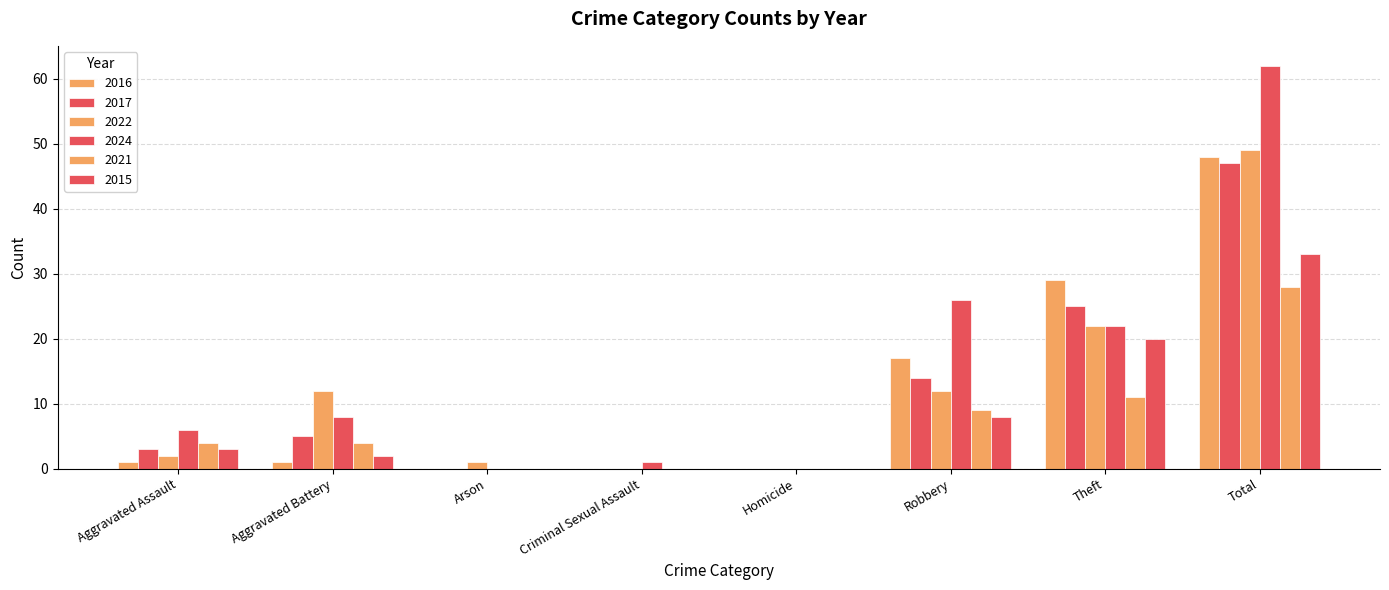

How many series are shown in this chart?

6